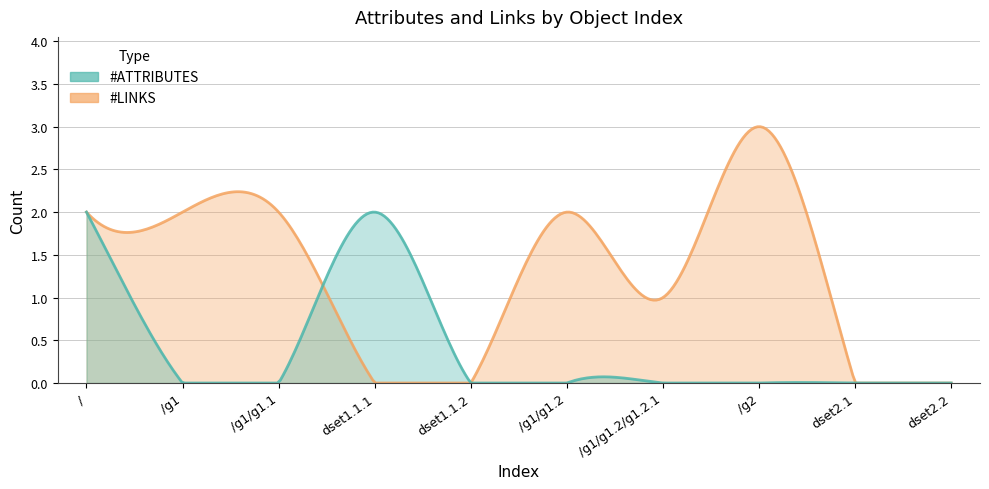

What is the difference between the maximum and second lowest values in the #LINKS series?

3